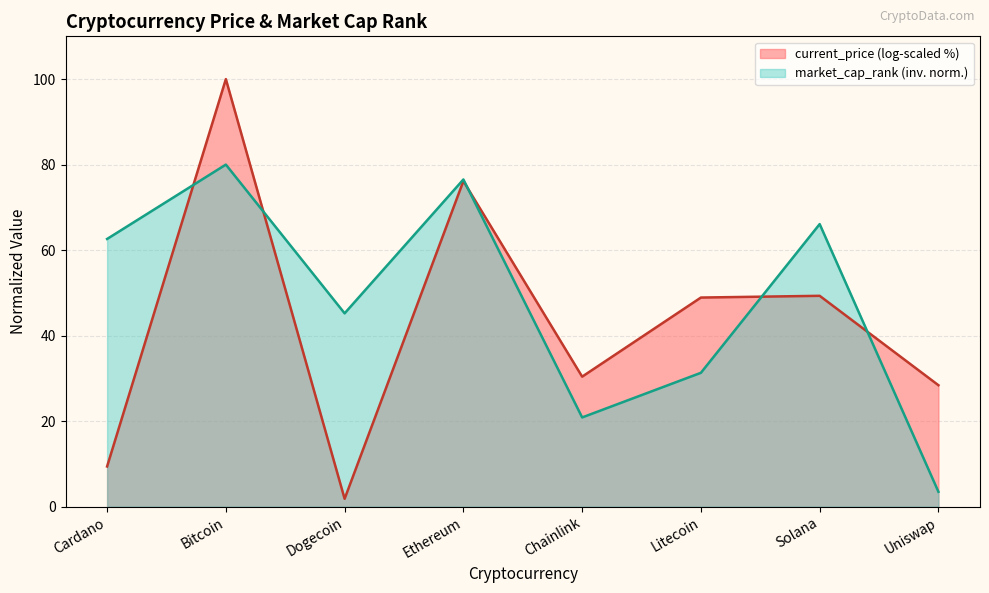

At which category is the sum across all series the highest?

Bitcoin